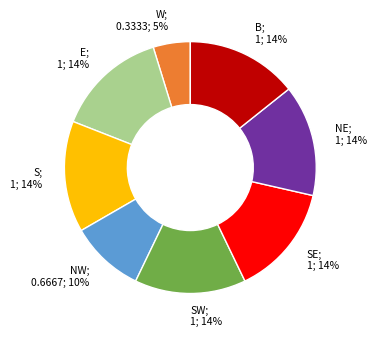

What percentage is the SW; 1; 14% slice, to the nearest percent?

14%